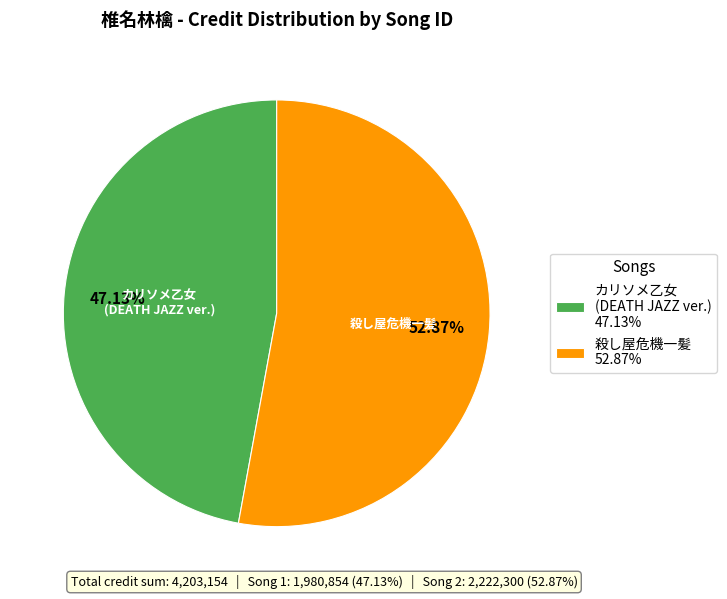

Rank the categories by value from highest to lowest.

殺し屋危機一髪 52.87%, カリソメ乙女 (DEATH JAZZ ver.) 47.13%